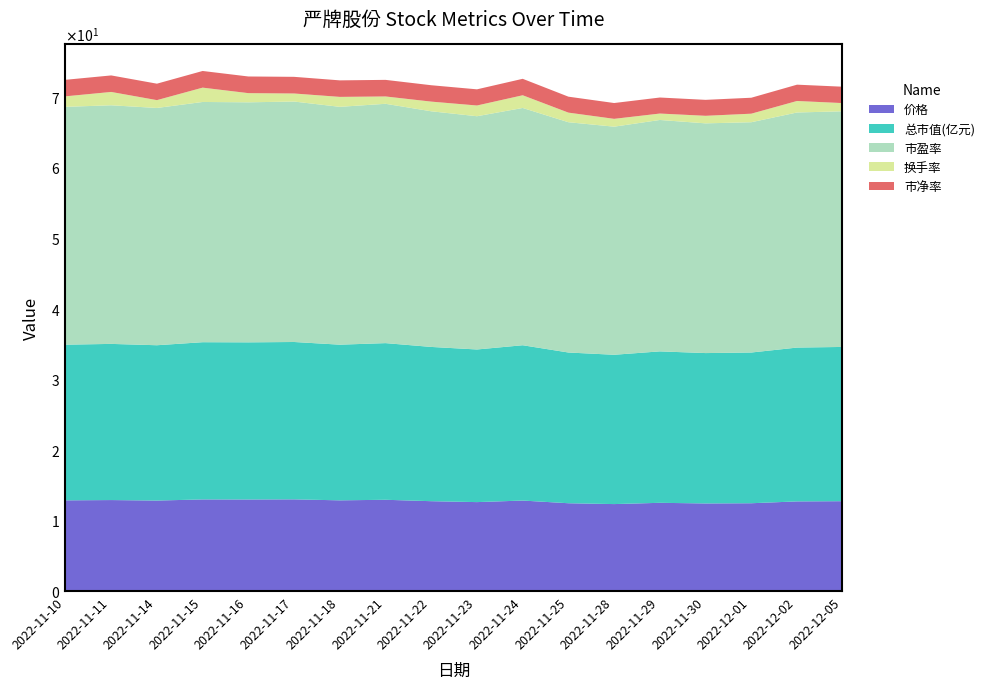

How many lines are shown in the chart?

5